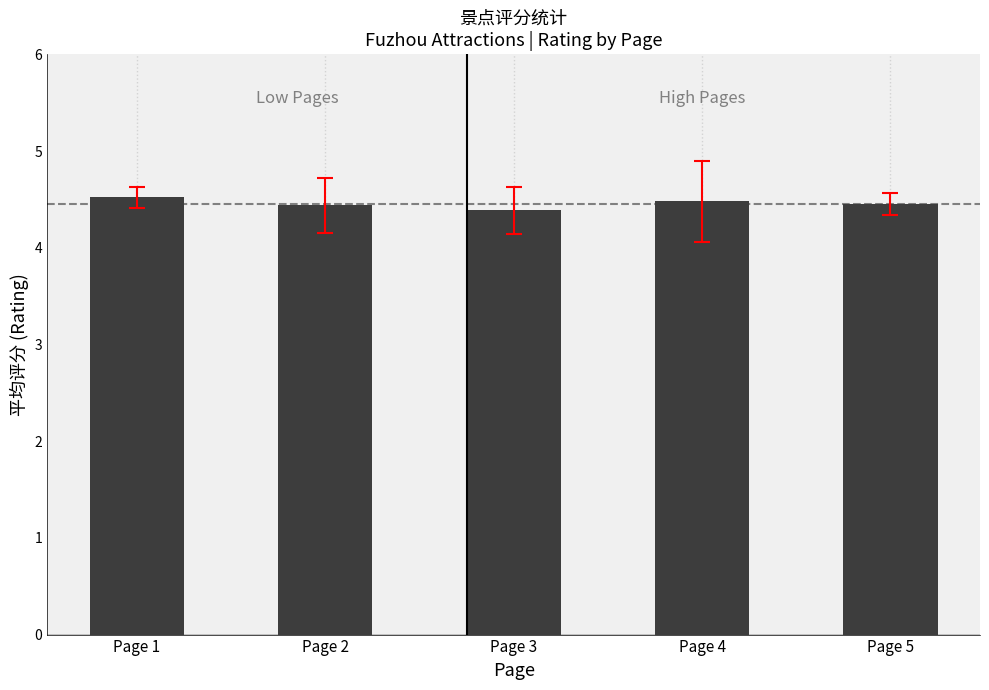

What is the greatest value displayed?

4.5